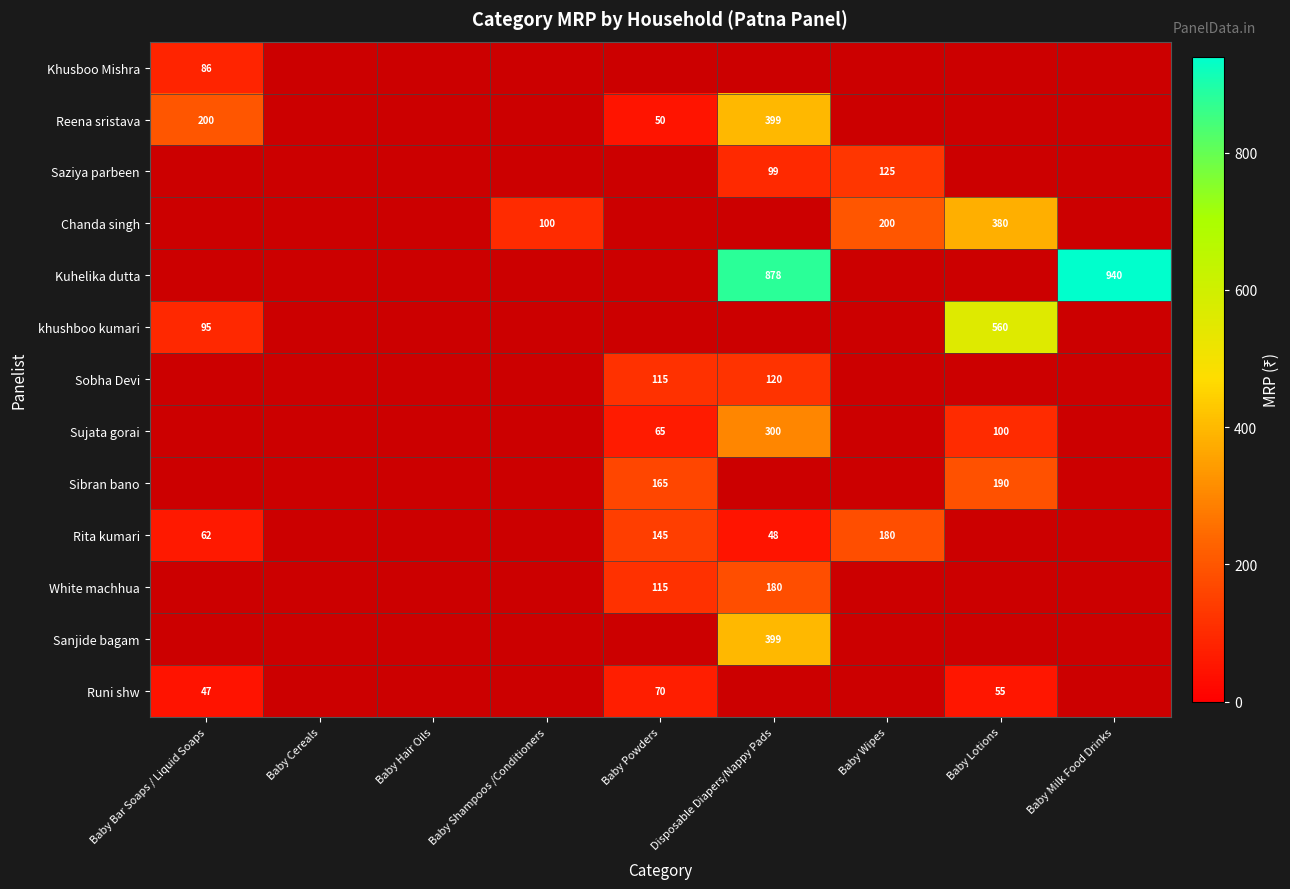

The Reena sristava series shows 399 at Disposable Diapers/Nappy Pads. True or false?

True